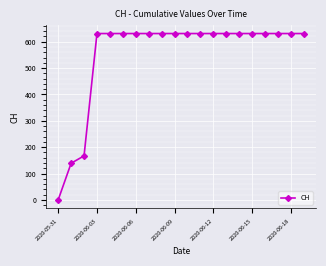

What is the value of the 18th point from the left?

631